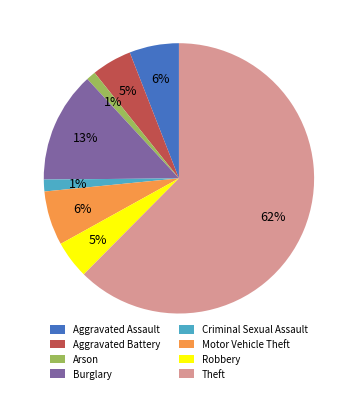

Does Aggravated Battery account for over 50% of the chart?

No